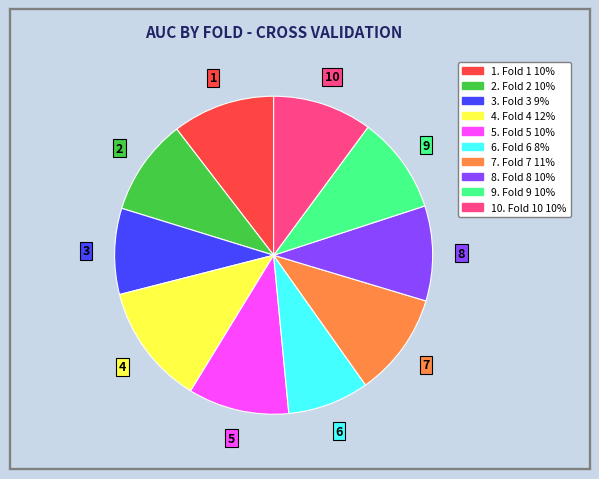

Is the sum of 10. Fold 10 10% and 2. Fold 2 10% greater than half?

No